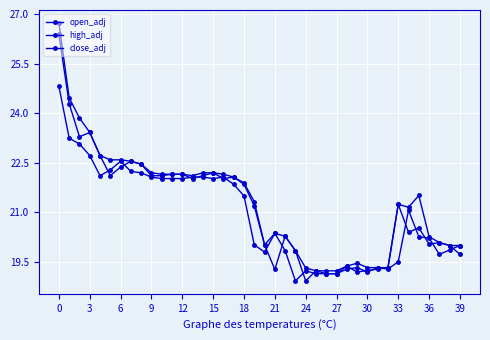

How many lines are shown in the chart?

3